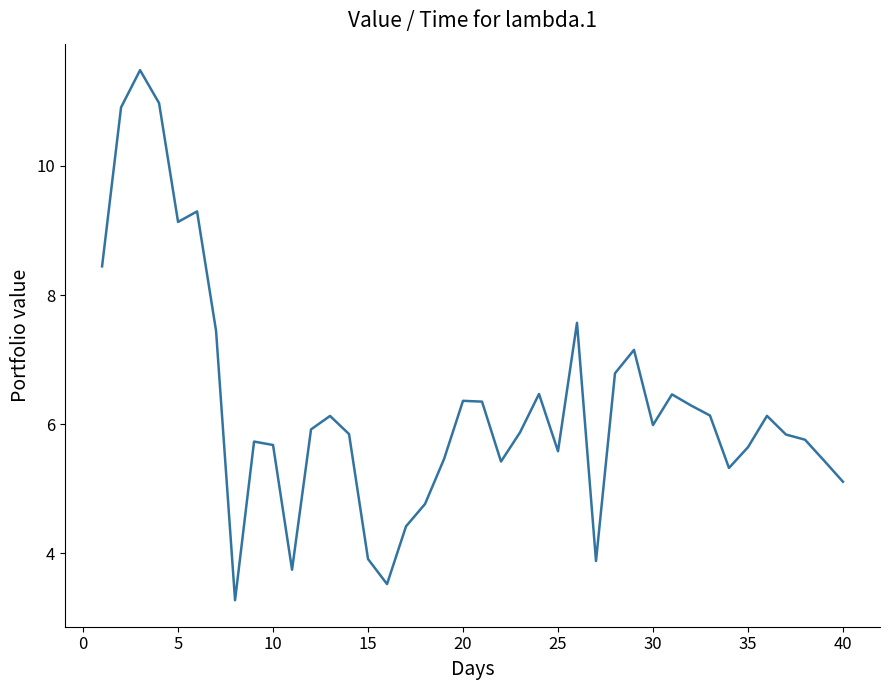

What is the difference between the maximum and minimum values?

8.2